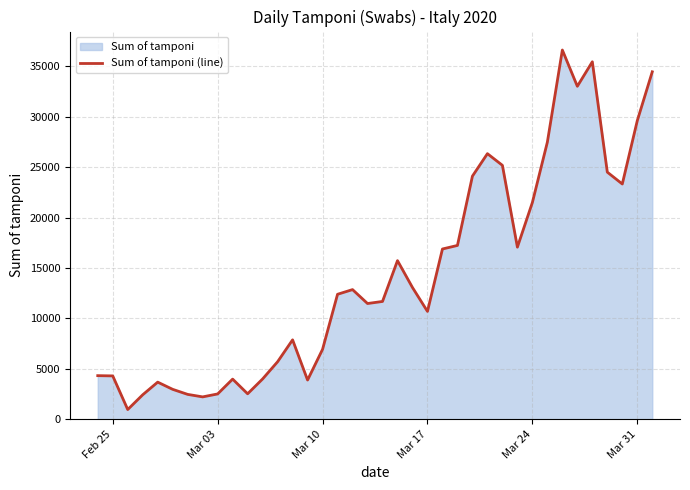

What is the smallest value displayed?

964